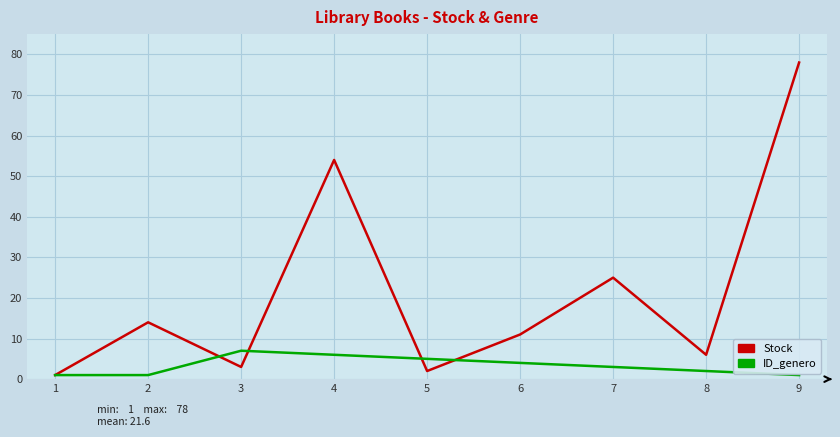

Between 7 and 9, which series saw the biggest shift?

Stock